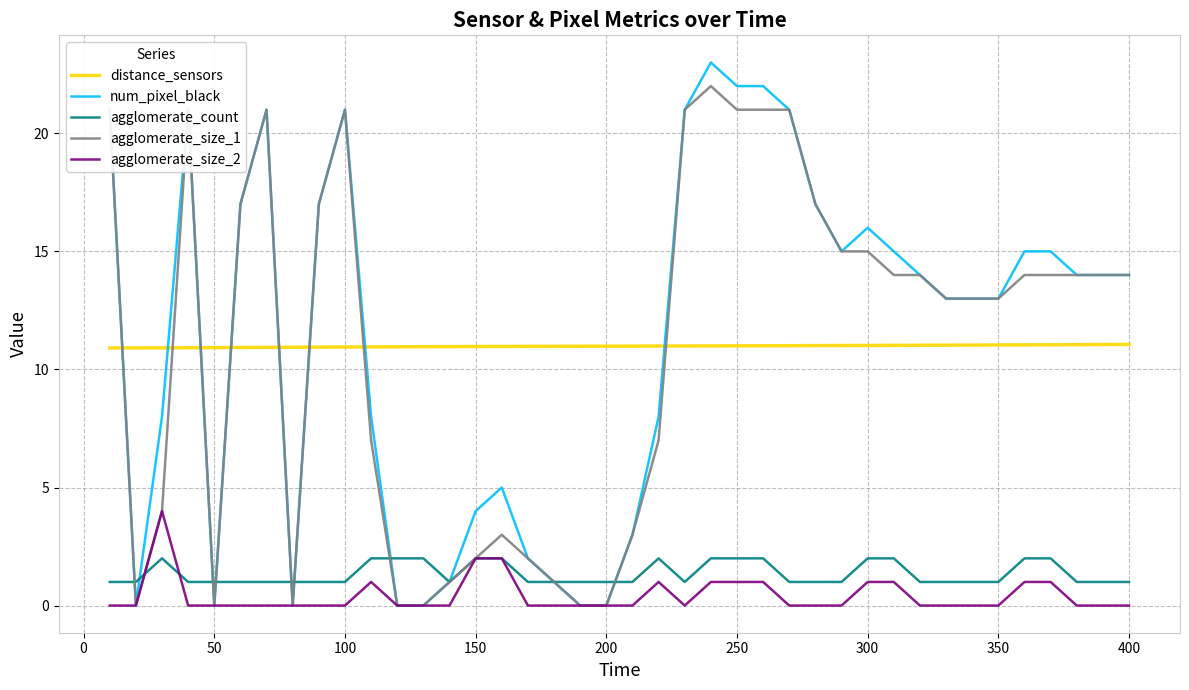

True or false: distance_sensors and agglomerate_count intersect in this chart.

False